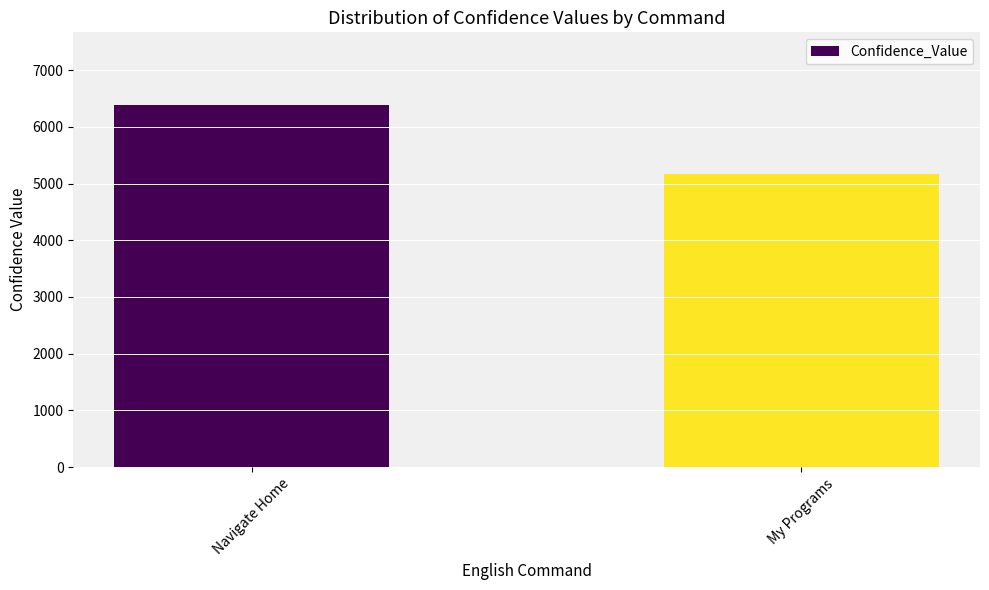

At which category does the chart reach its minimum across all series?

My Programs